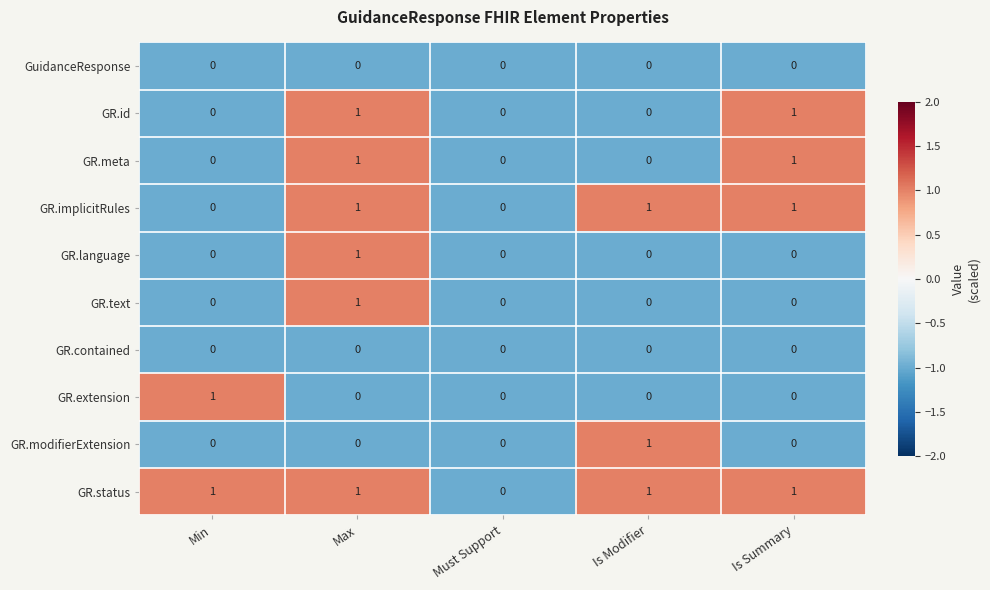

Count the number of categories in the chart.

5